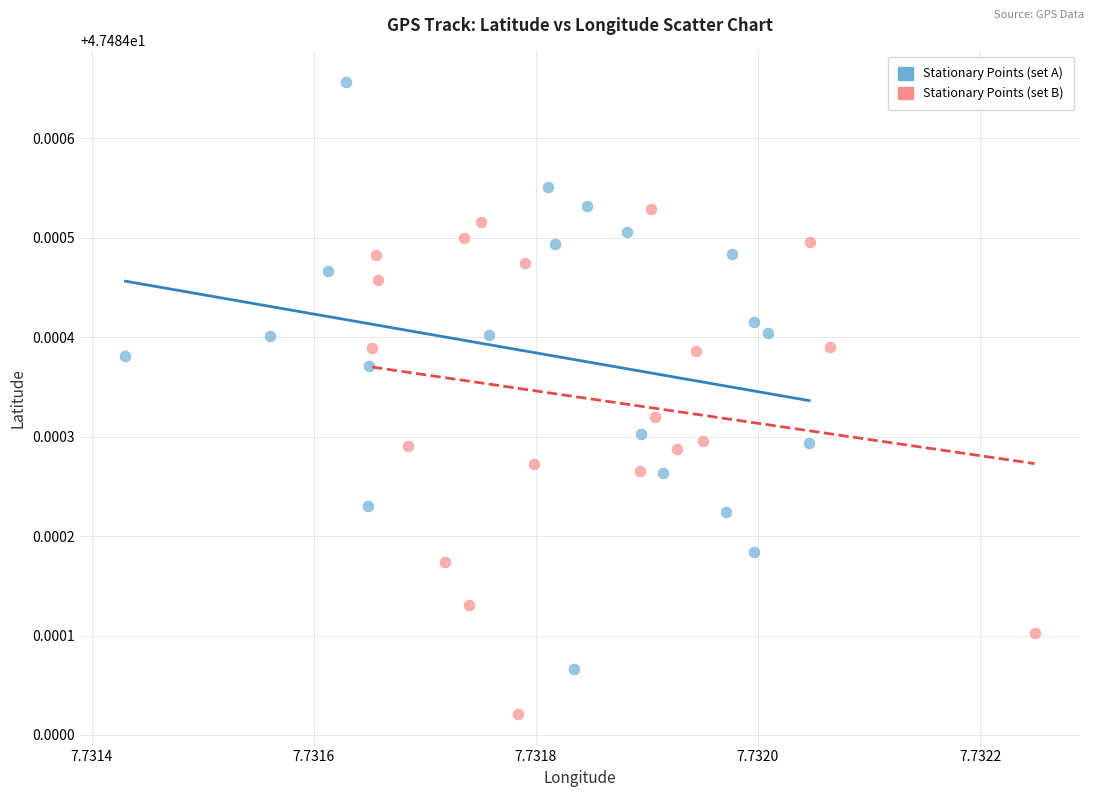

Which series has the widest spread of Y values?

Stationary Points (set A)